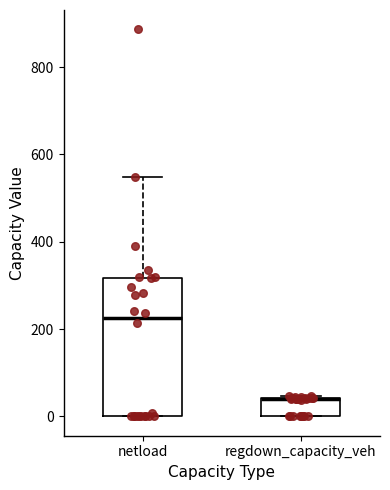

Comparing the boxes themselves (not the whiskers), which one is the tallest?

netload